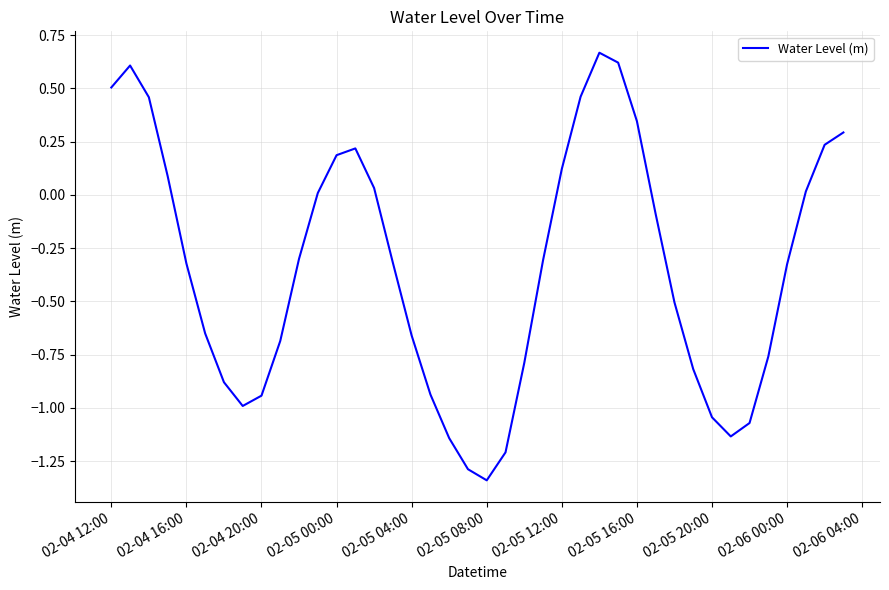

What is the difference between the maximum and minimum values?

2.0